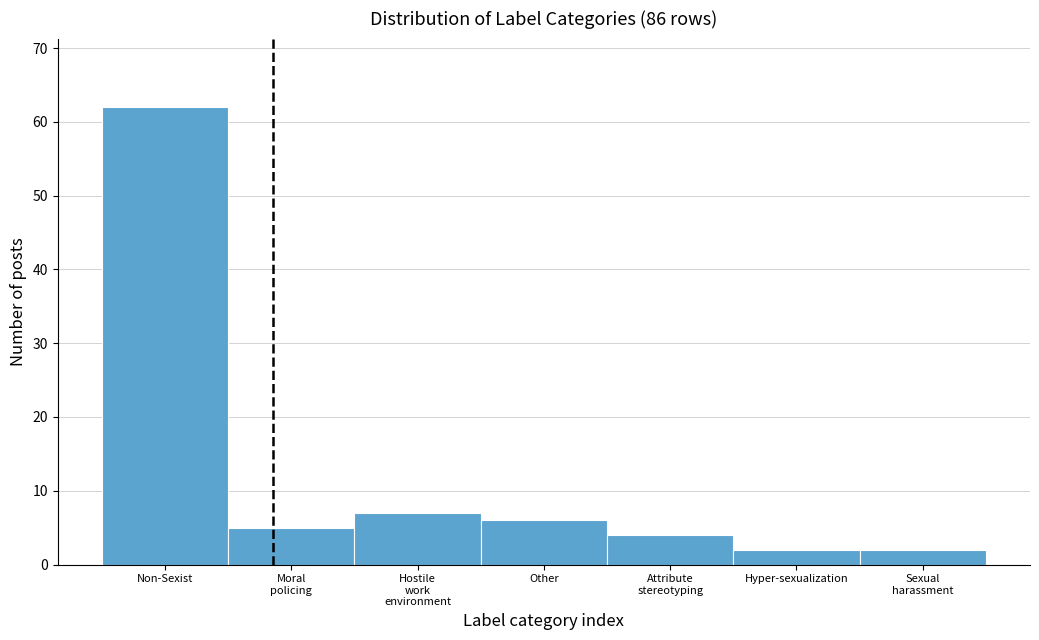

Reading left to right, extract all data points from this chart.

62	5	7	6	4	2	2